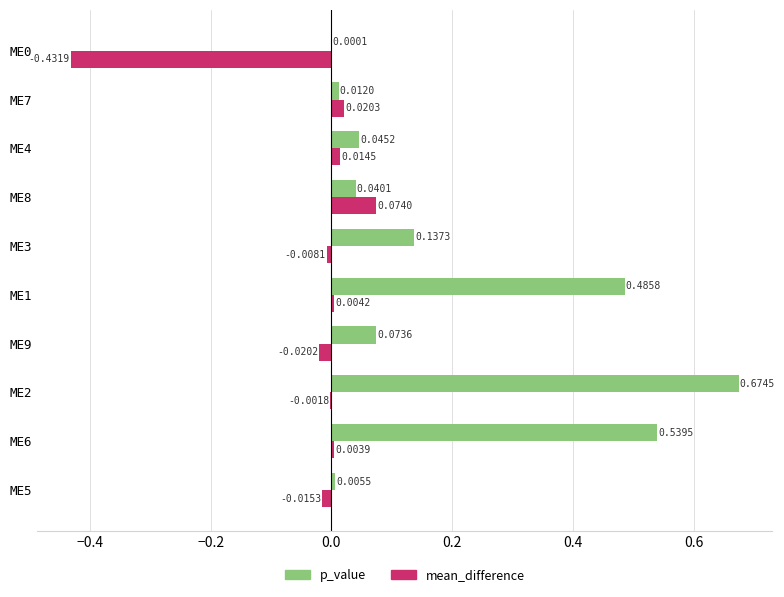

What is the sum of all p_value values?

2.0